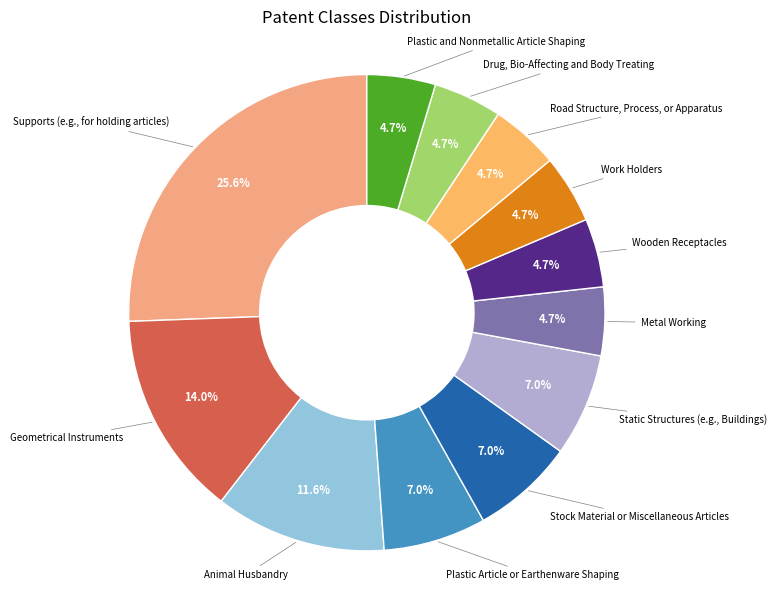

Rank the categories by value from highest to lowest.

Supports (e.g., for holding articles), Geometrical Instruments, Animal Husbandry, Plastic Article or Earthenware Shaping, Stock Material or Miscellaneous Articles, Static Structures (e.g., Buildings), Metal Working, Wooden Receptacles, Work Holders, Road Structure, Process, or Apparatus, Drug, Bio-Affecting and Body Treating, Plastic and Nonmetallic Article Shaping